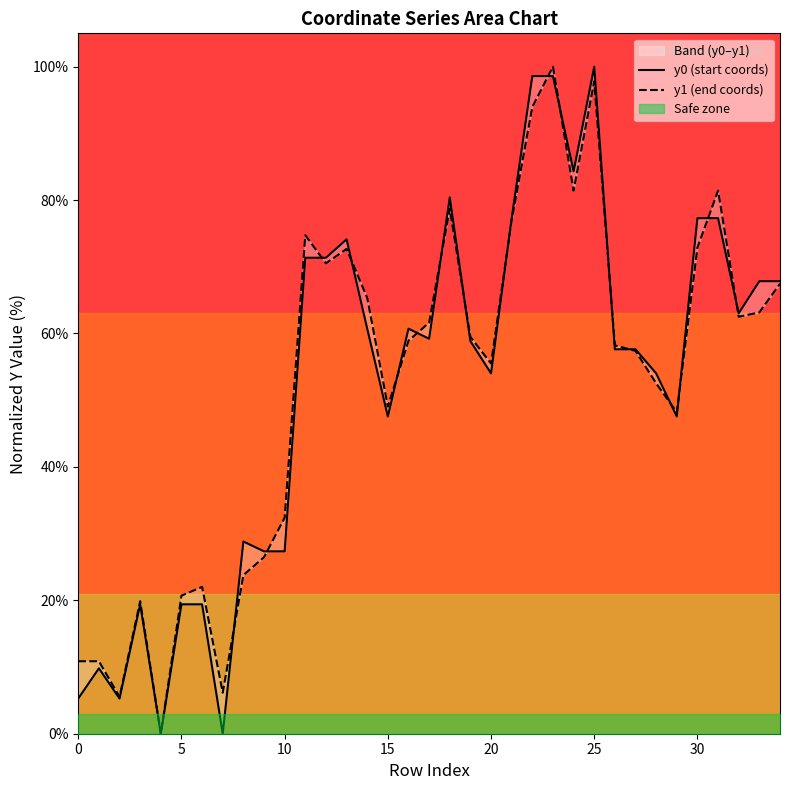

Which series changed the most between 8 and 28?

y1 (end coords)